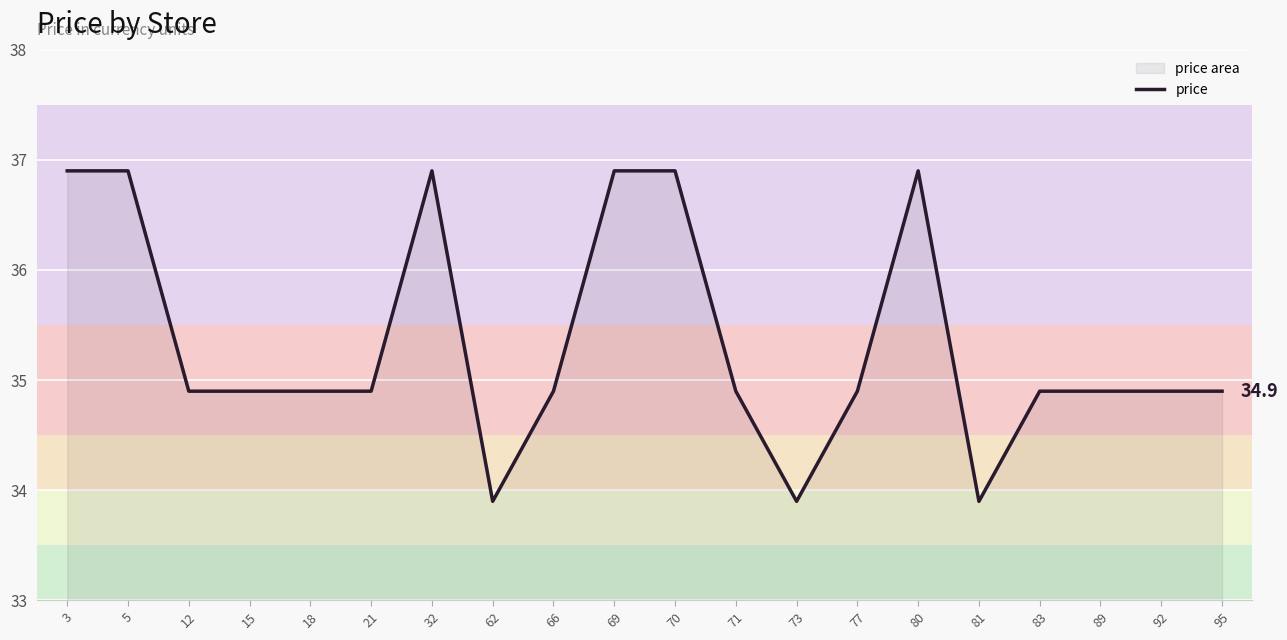

What is the sum of all values?

707.0